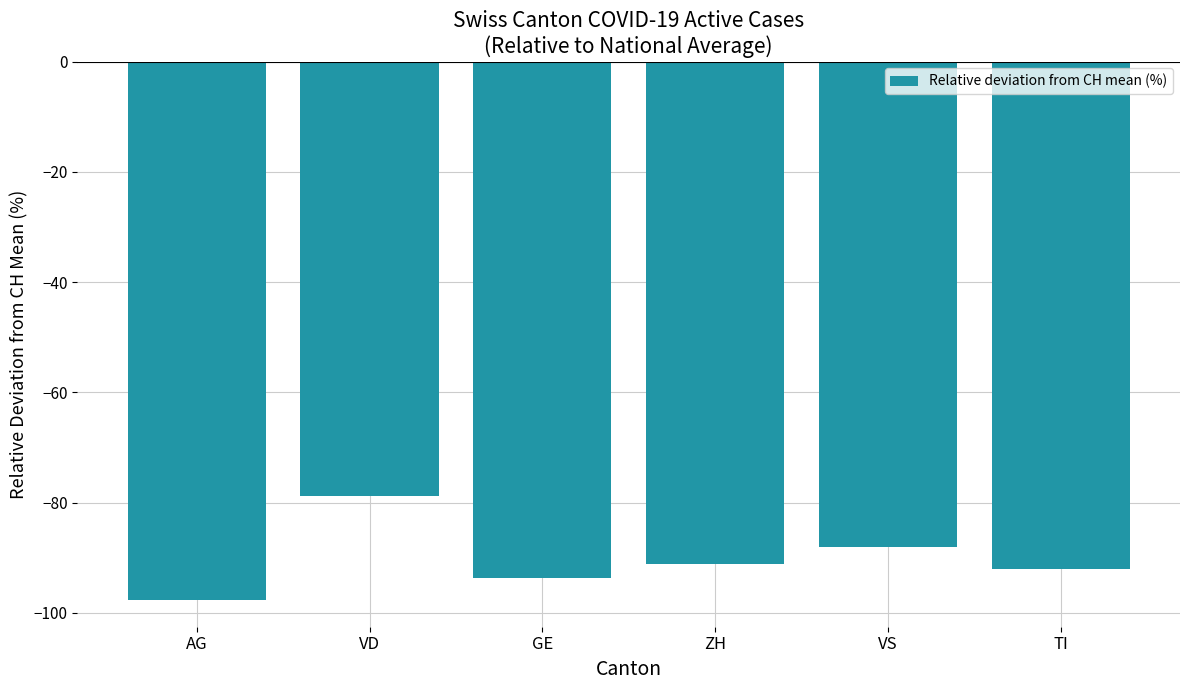

How many values exceed -91?

2